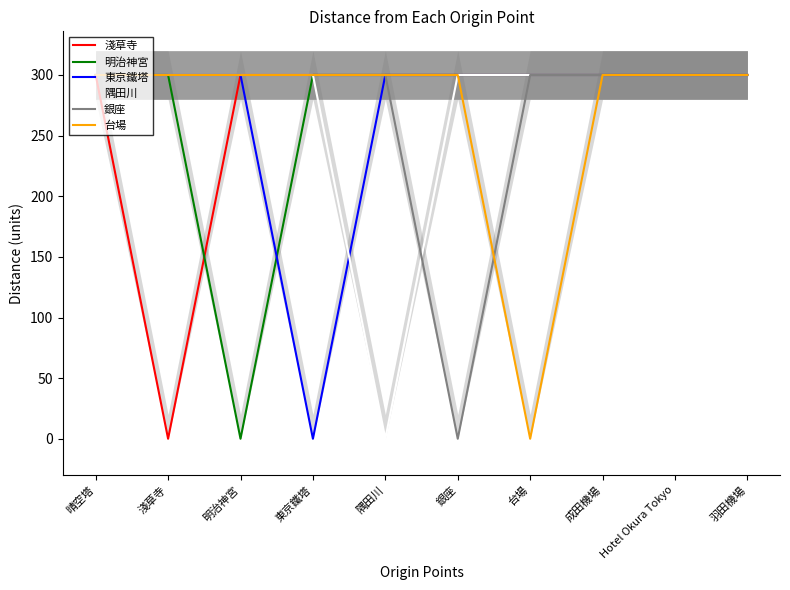

True or false: 明治神宮 has more than 0 points higher than both neighbors.

False